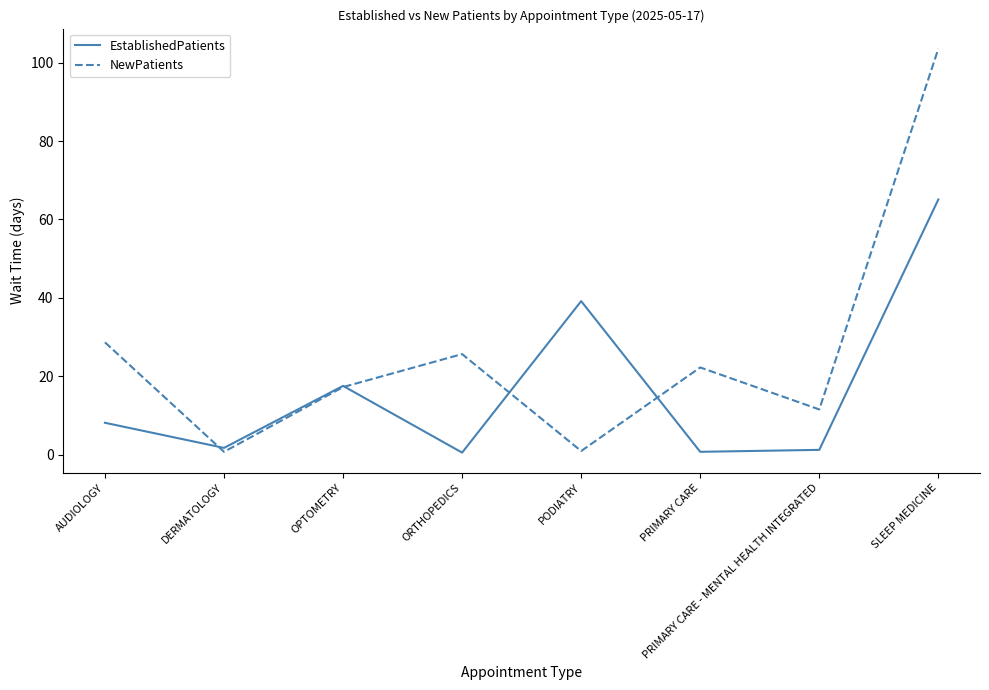

How many lines are shown in the chart?

2